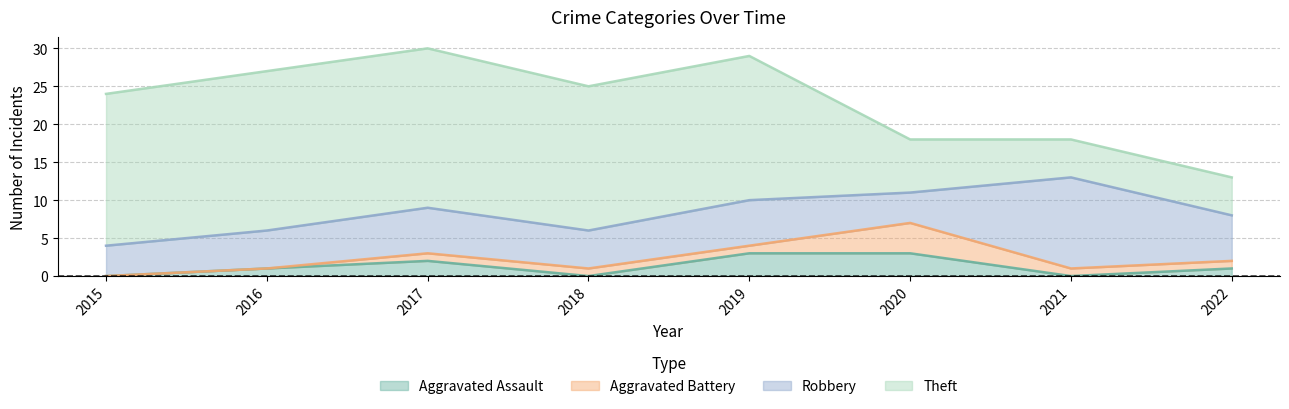

Where is Theft nearest to the value 13?

2018